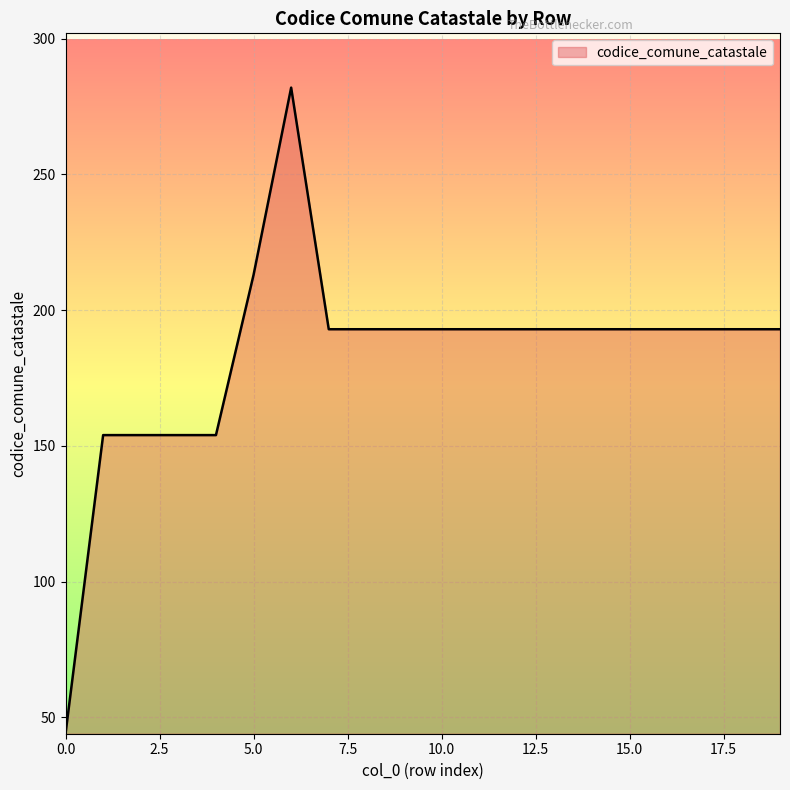

What is the difference between the maximum and minimum values?

238